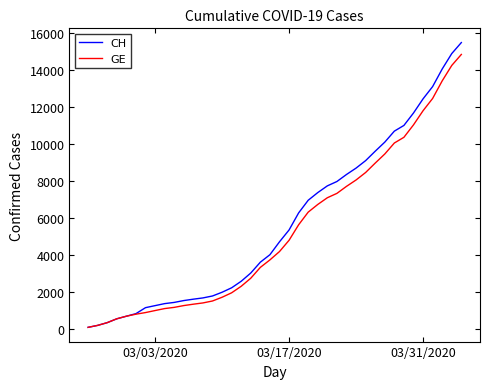

True or false: GE has a value of 980 at 03/03/2020.

True